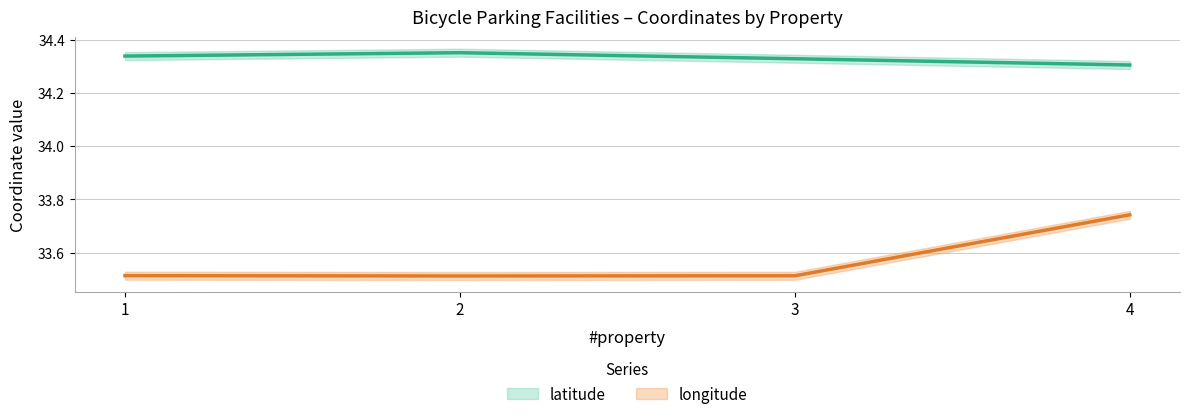

What is the average value of the latitude series?

34.3